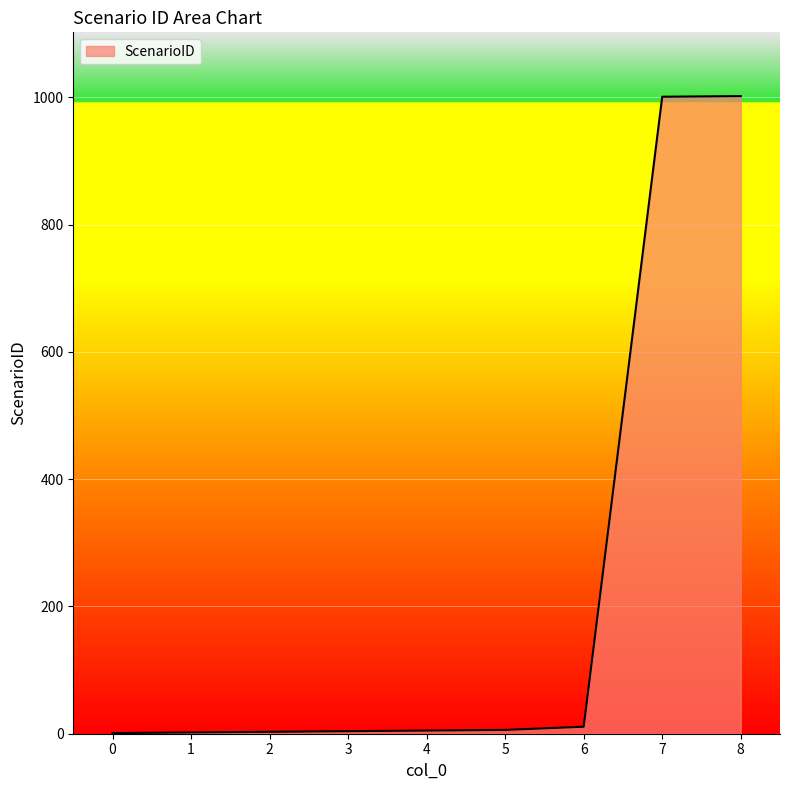

What is the greatest value displayed?

1002